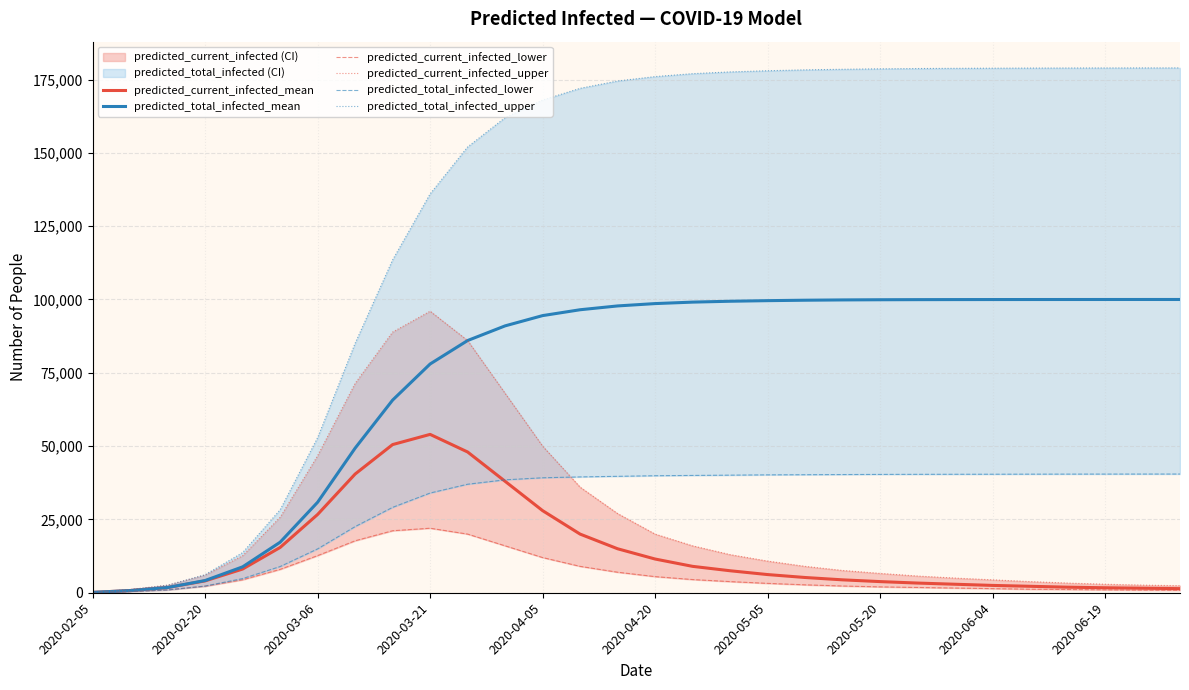

What is the maximum value shown in the chart?

178967